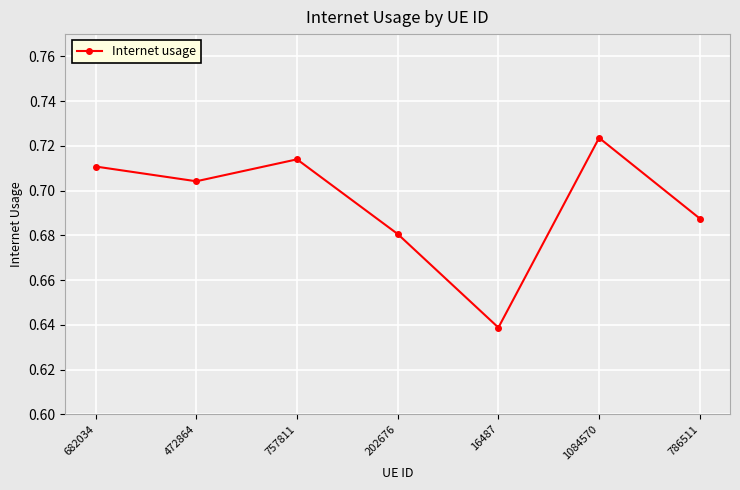

Count the values in the range 0 to 1.

7